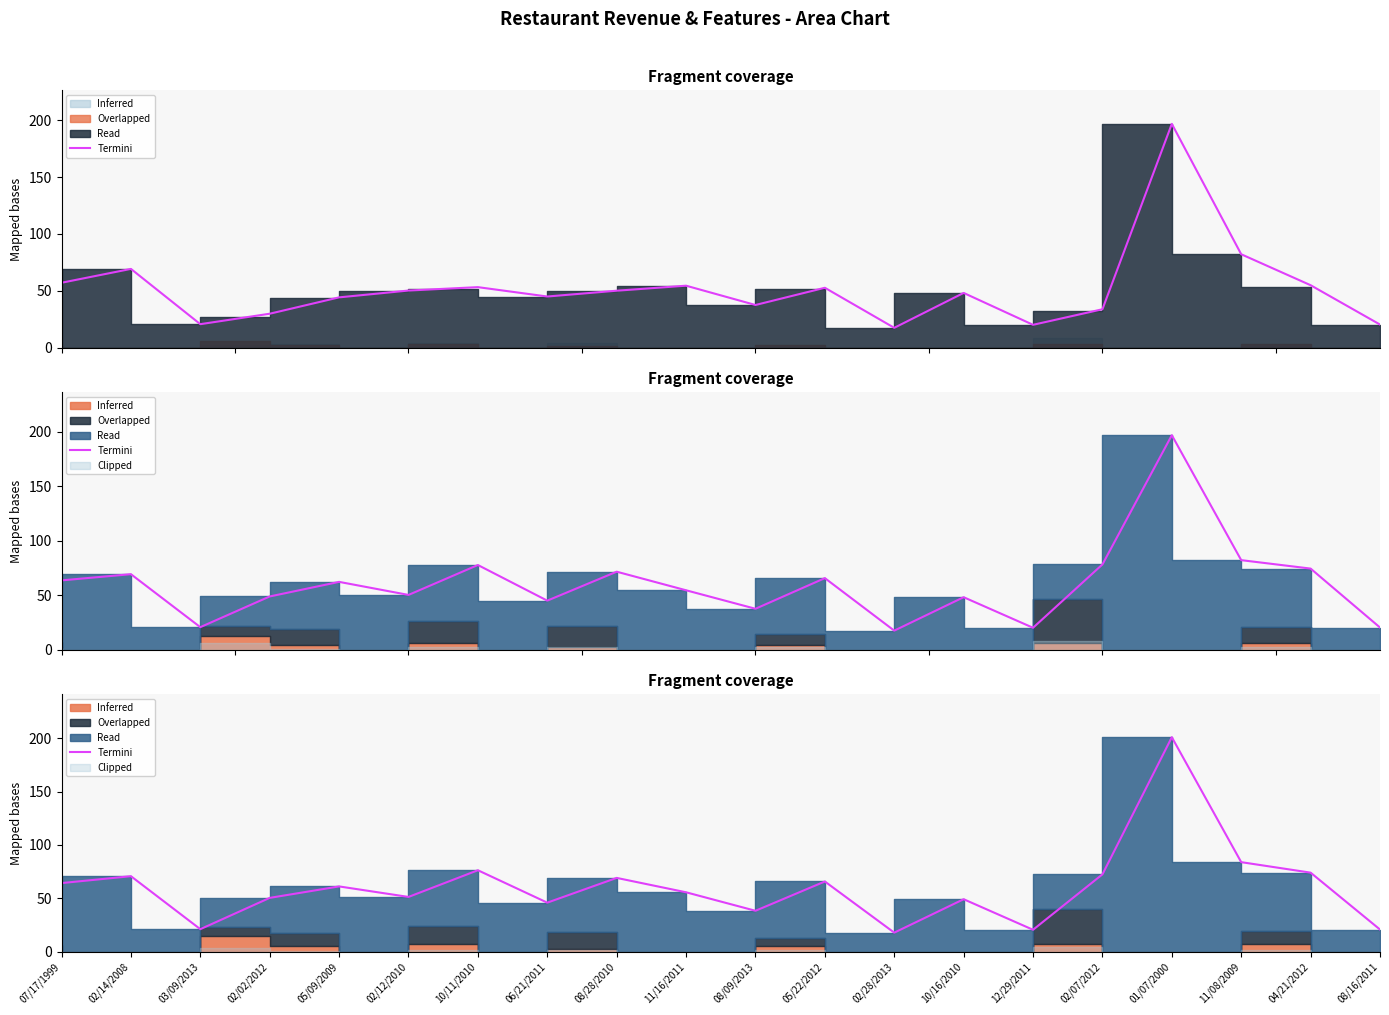

Reading right to left, what are all the values shown in this chart?

08/16/2011=20.6	04/21/2012=73.9	11/08/2009=83.8	01/07/2000=200.9	02/07/2012=72.3	12/29/2011=20.4	10/16/2010=49.0	02/28/2013=17.7	05/22/2012=65.6	08/09/2013=38.2	11/16/2011=55.5	08/28/2010=69.0	06/21/2011=45.8	10/11/2010=76.2	02/12/2010=51.2	05/09/2009=61.0	02/02/2012=50.3	03/09/2013=21.0	02/14/2008=70.6	07/17/1999=64.2